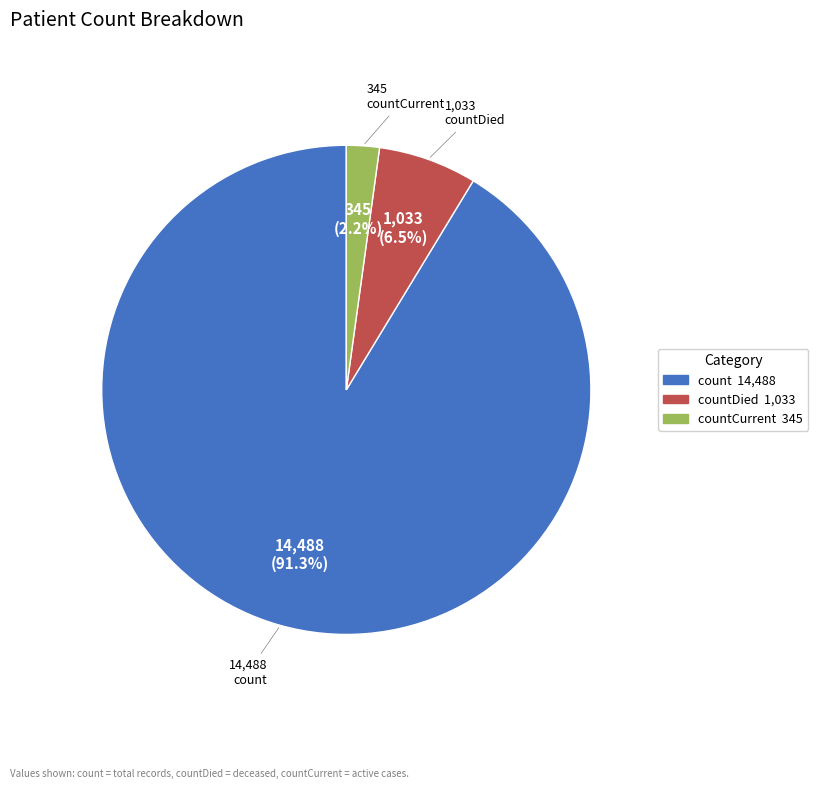

Is there a majority slice in this chart?

Yes